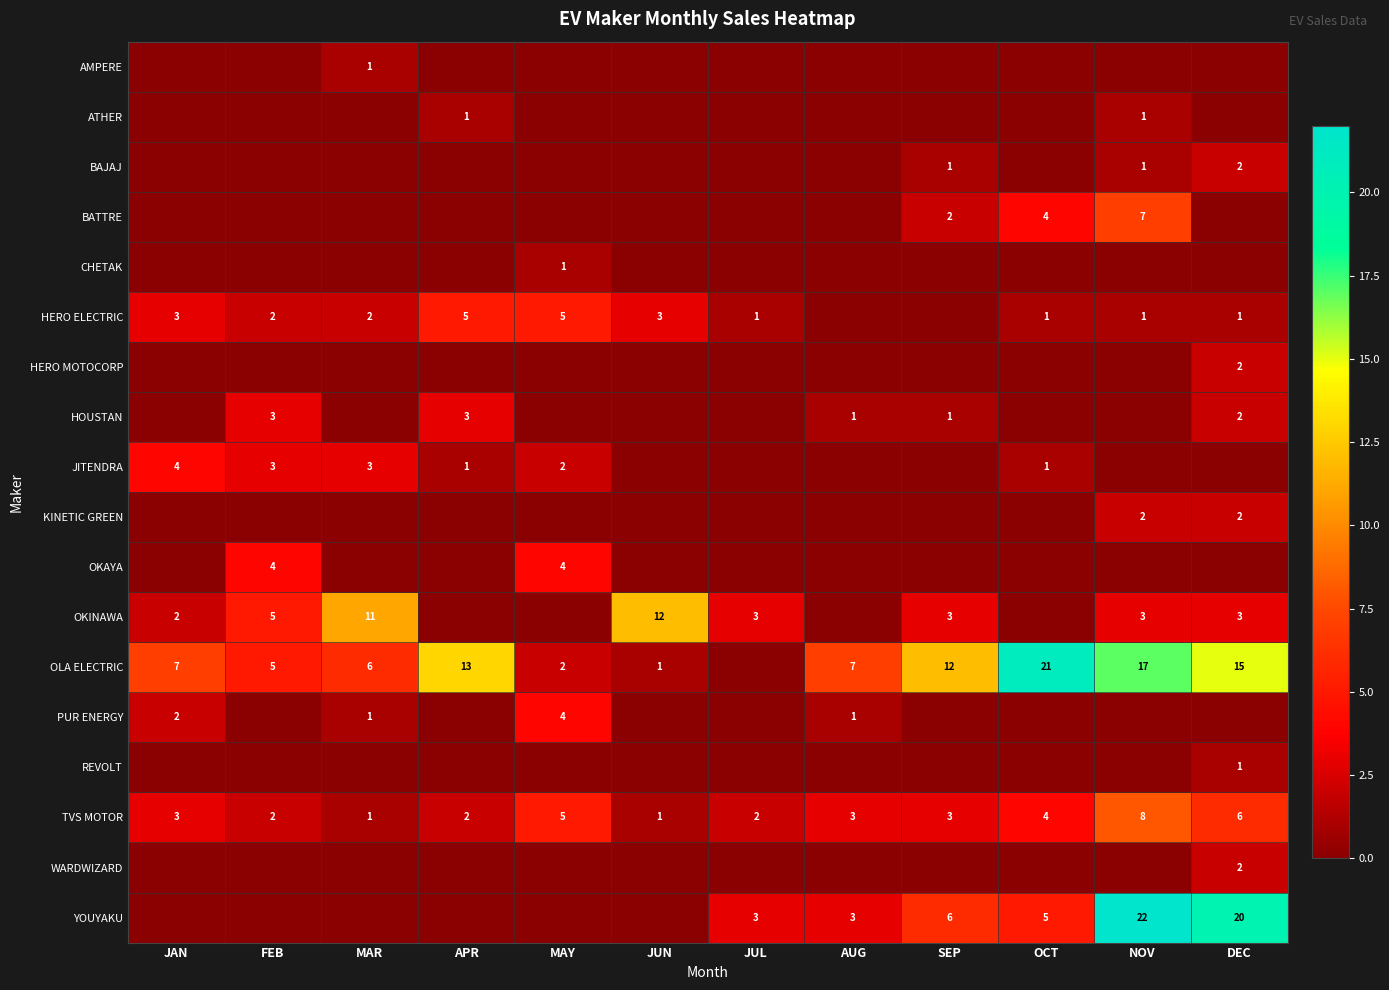

What is the maximum value for TVS MOTOR?

8